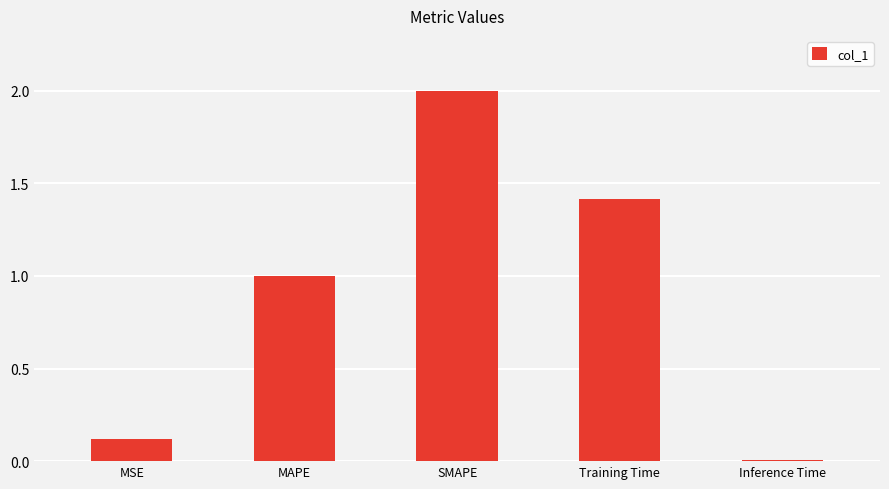

How many series are shown in this chart?

1